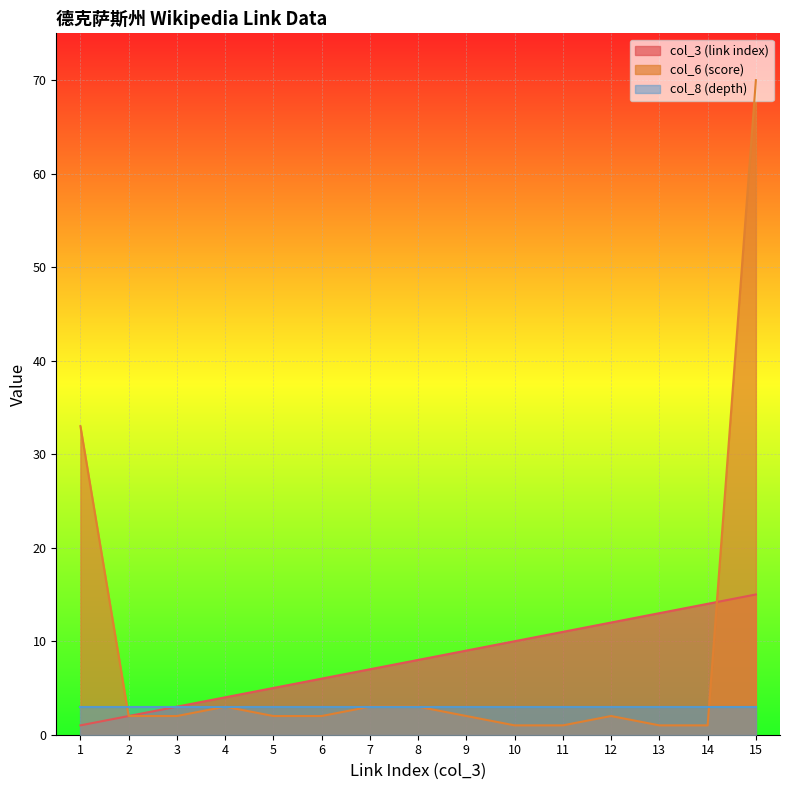

At which category does the chart reach its peak across all series?

15